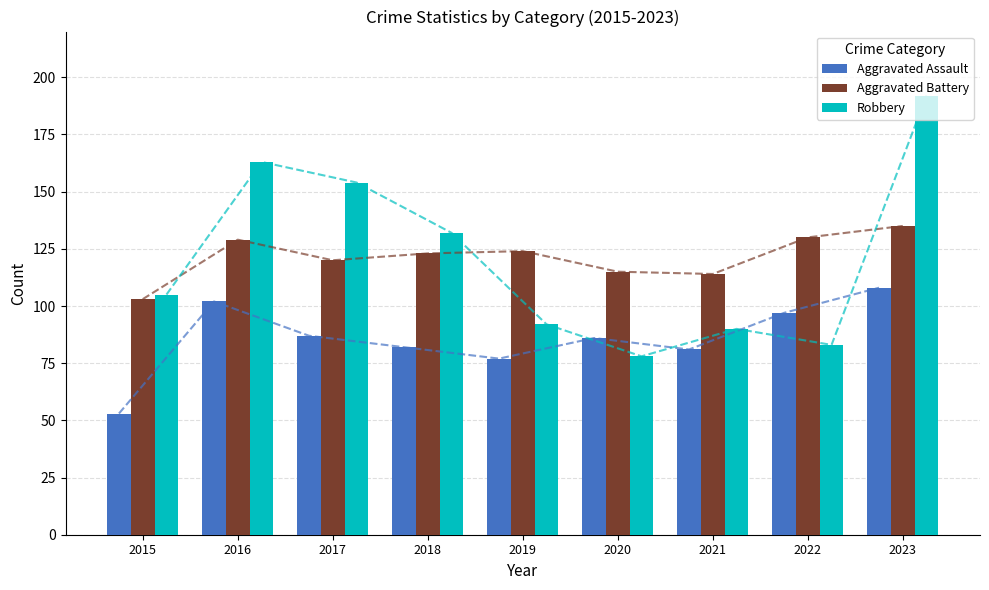

What is the maximum value for Robbery?

192